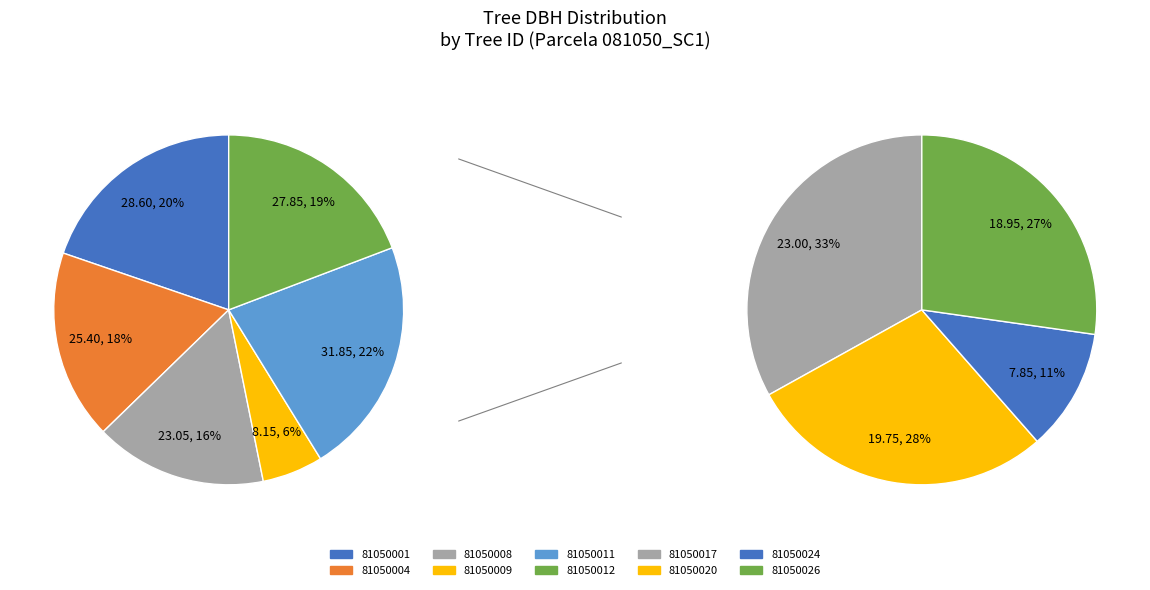

Is it true that 81050026 is 1% of the pie?

False